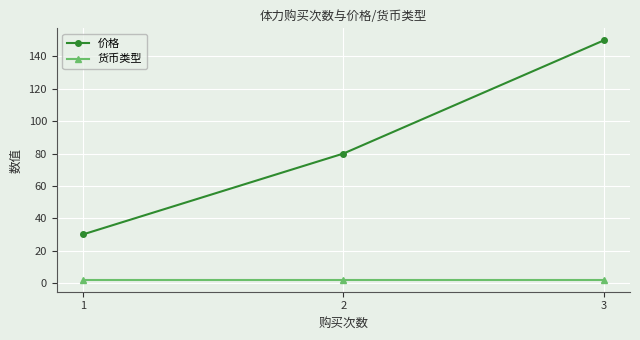

How many data points does each series have?

3